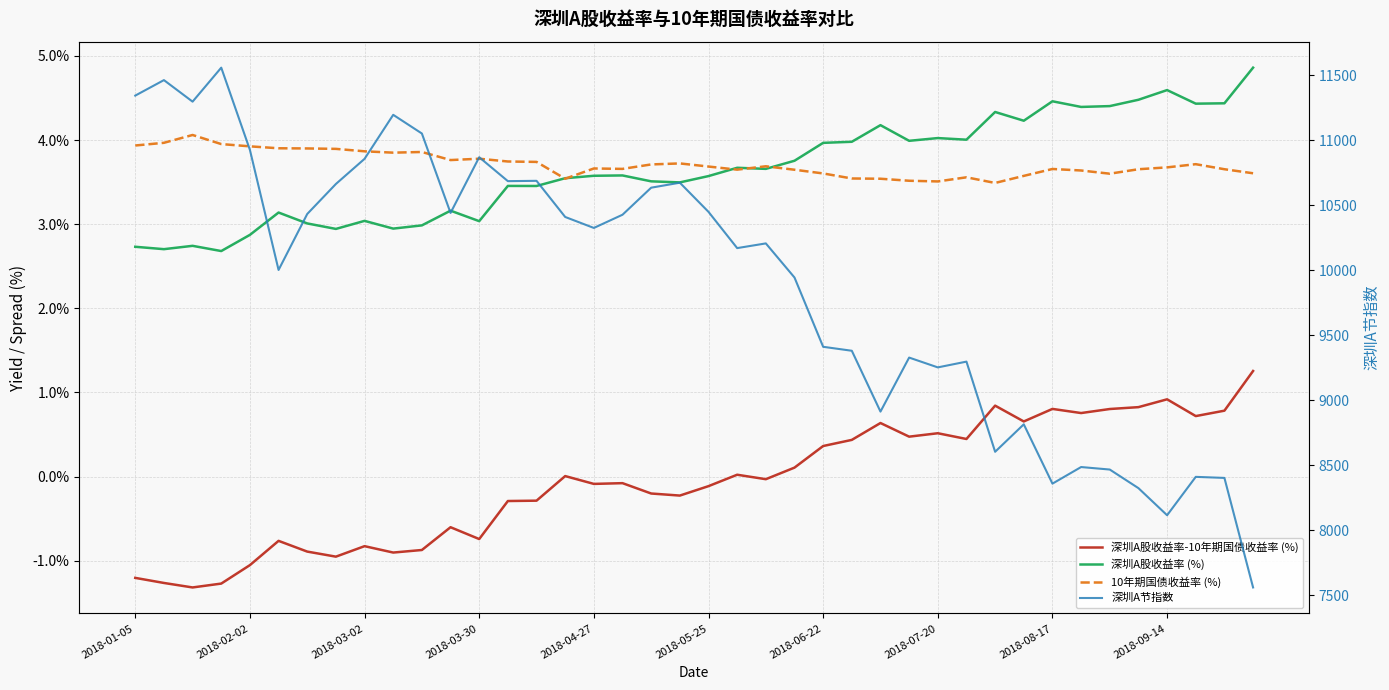

Reading right to left, what are all the values shown in this chart?

深圳A股收益率-10年期国债收益率 (%): 1.3	0.8	0.7	0.9	0.8	0.8	0.8	0.8	0.7	0.8	0.4	0.5	0.5	0.6	0.4	0.4	0.1	-0.0	0.0	-0.1	-0.2	-0.2	-0.1	-0.1	0.0	-0.3	-0.3	-0.7	-0.6	-0.9	-0.9	-0.8	-1.0	-0.9	-0.8	-1.1	-1.3	-1.3	-1.3	-1.2
深圳A股收益率 (%): 4.9	4.4	4.4	4.6	4.5	4.4	4.4	4.5	4.2	4.3	4.0	4.0	4.0	4.2	4.0	4.0	3.8	3.7	3.7	3.6	3.5	3.5	3.6	3.6	3.5	3.5	3.5	3.0	3.2	3.0	2.9	3.0	2.9	3.0	3.1	2.9	2.7	2.7	2.7	2.7
10年期国债收益率 (%): 3.6	3.7	3.7	3.7	3.7	3.6	3.6	3.7	3.6	3.5	3.6	3.5	3.5	3.5	3.5	3.6	3.6	3.7	3.6	3.7	3.7	3.7	3.7	3.7	3.5	3.7	3.7	3.8	3.8	3.9	3.9	3.9	3.9	3.9	3.9	3.9	4.0	4.1	4.0	3.9
深圳A节指数: 7558.3	8401.1	8409.2	8113.9	8322.4	8465.5	8484.7	8357.0	8813.5	8602.1	9295.9	9251.5	9327.0	8911.3	9379.5	9410.0	9943.1	10205.5	10169.4	10448.2	10672.5	10634.3	10426.2	10324.5	10408.9	10687.0	10684.6	10868.6	10440.0	11051.1	11194.9	10856.2	10662.8	10431.9	10001.2	10925.2	11557.8	11296.3	11462.0	11342.9